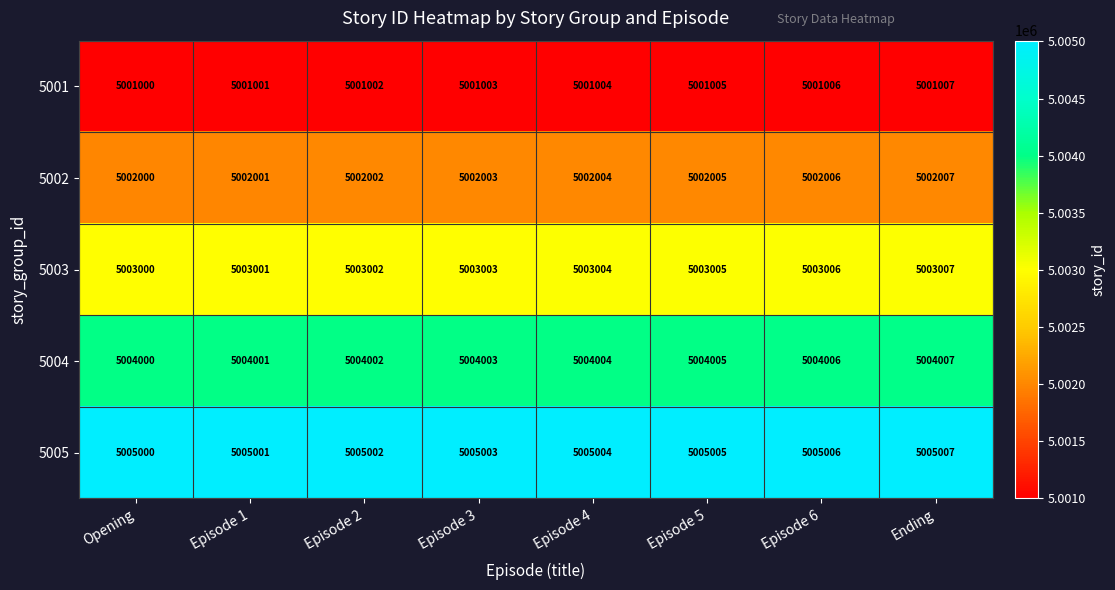

Rank the series by their maximum value, from highest to lowest.

5005, 5004, 5003, 5002, 5001